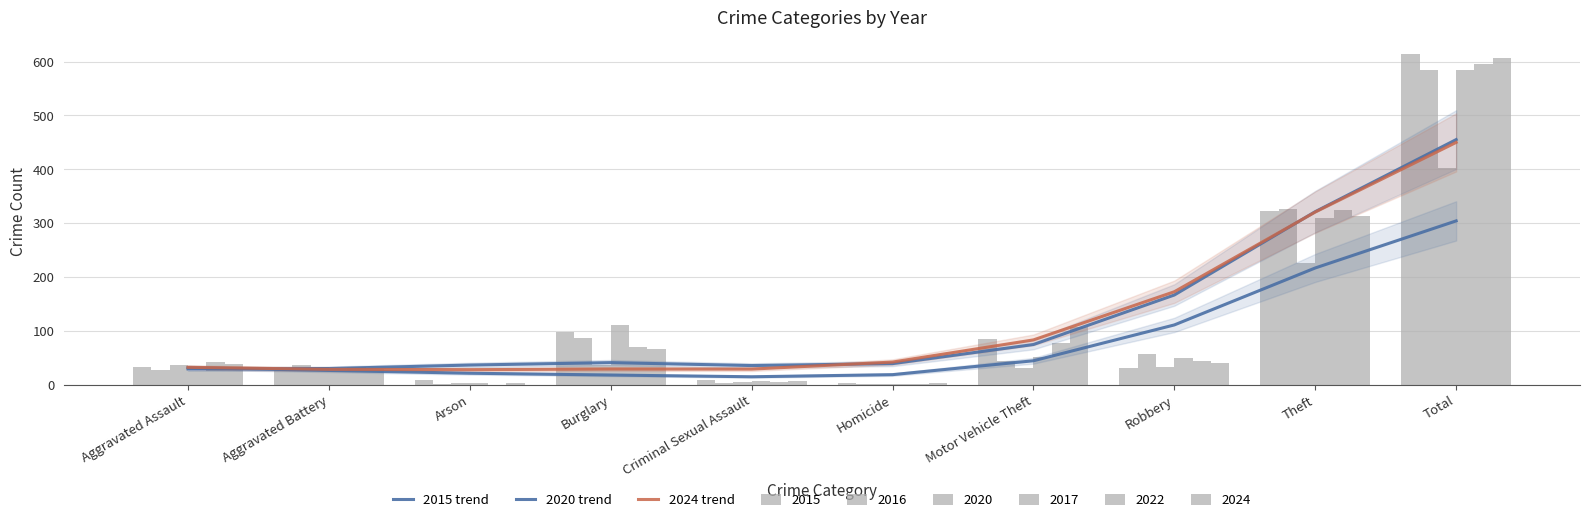

At which category does the chart reach its minimum across all series?

Criminal Sexual Assault